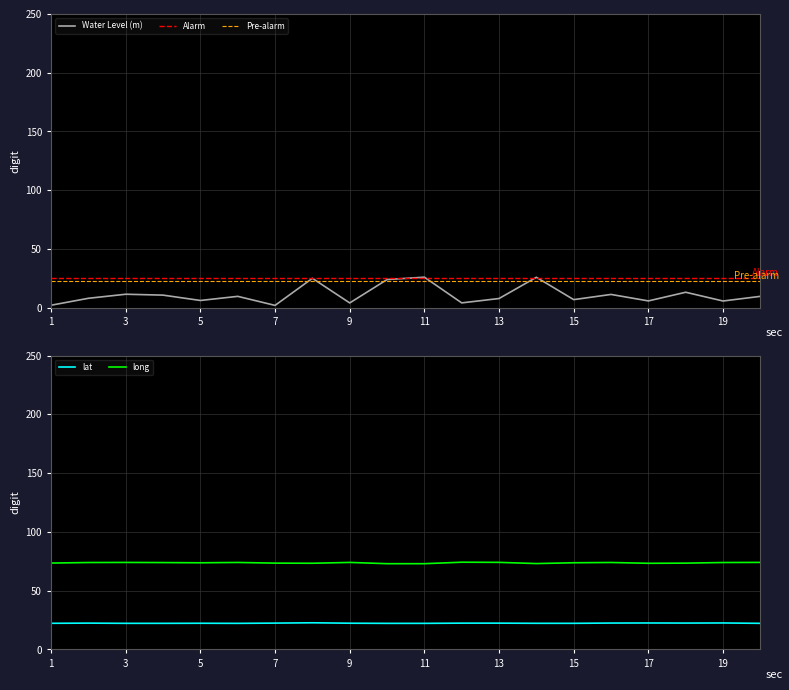

True or false: long and lat intersect in this chart.

False